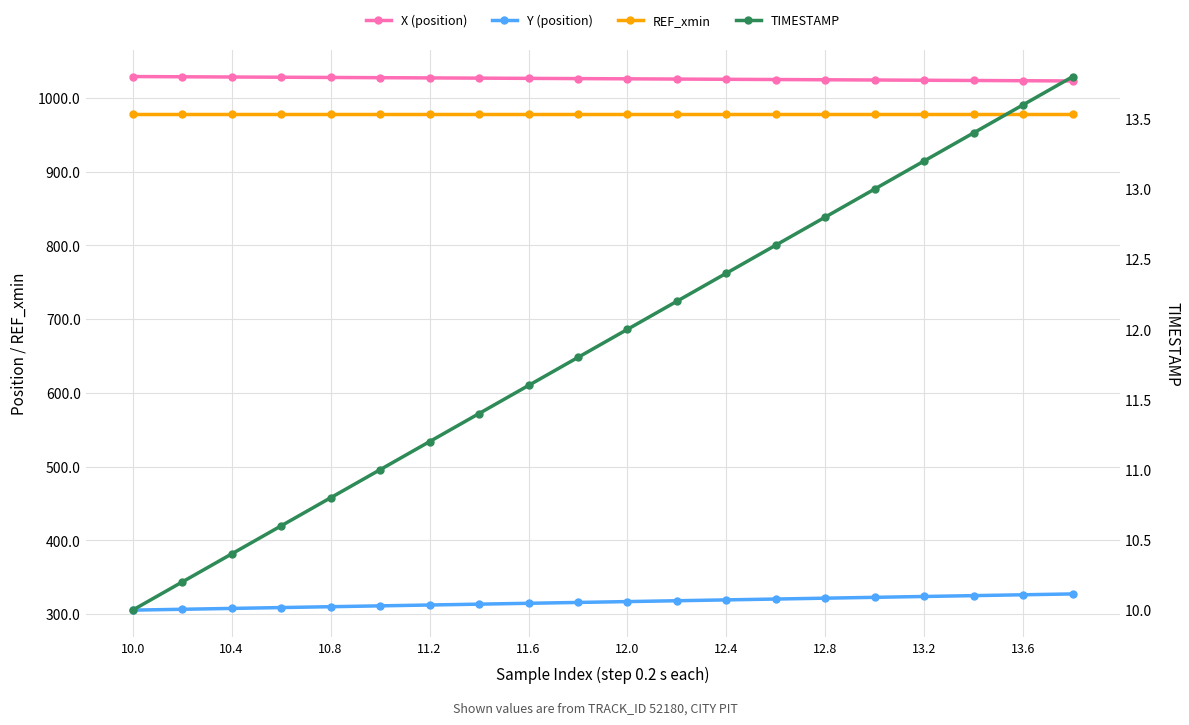

Is this an area chart (filled region under the line)?

No